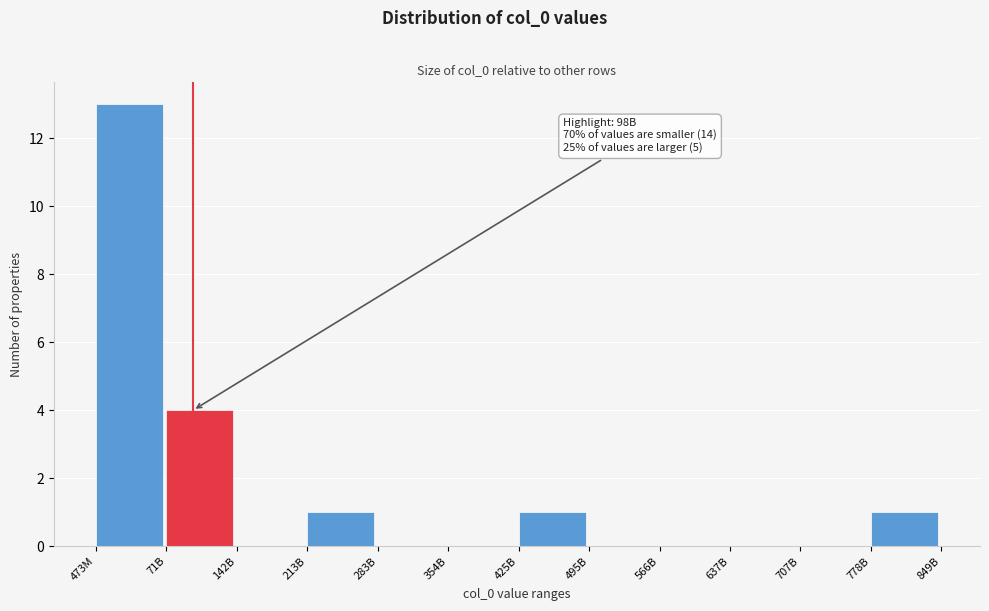

Reading left to right, what are all the values shown in this chart?

473M=13	71B=4	142B=0	213B=1	283B=0	354B=0	425B=1	495B=0	566B=0	637B=0	707B=0	778B=1